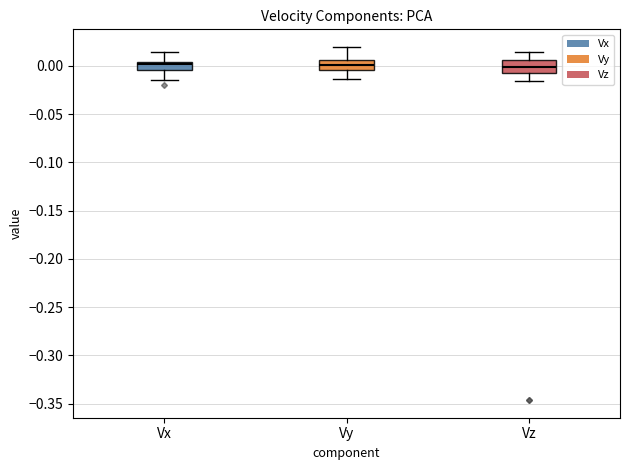

Where is the lower edge of the box for Vy on the y-axis? The values are not printed on the chart, so give them approximately, as read against the axis.

-0.005